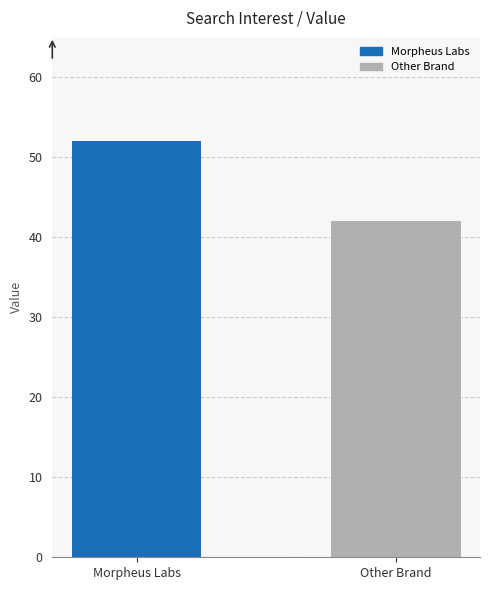

How many bars are there in total?

2